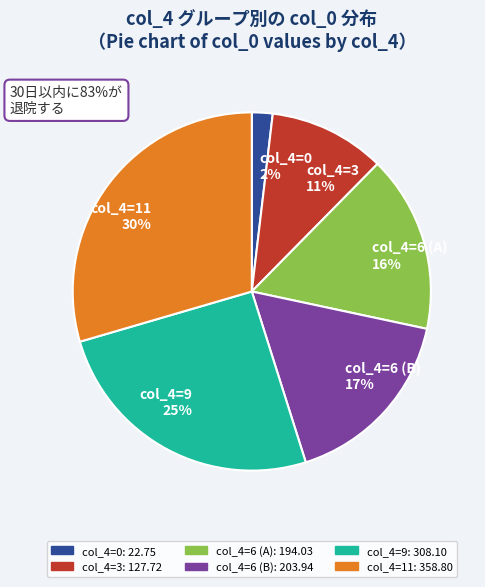

How many slices are in this pie chart?

6